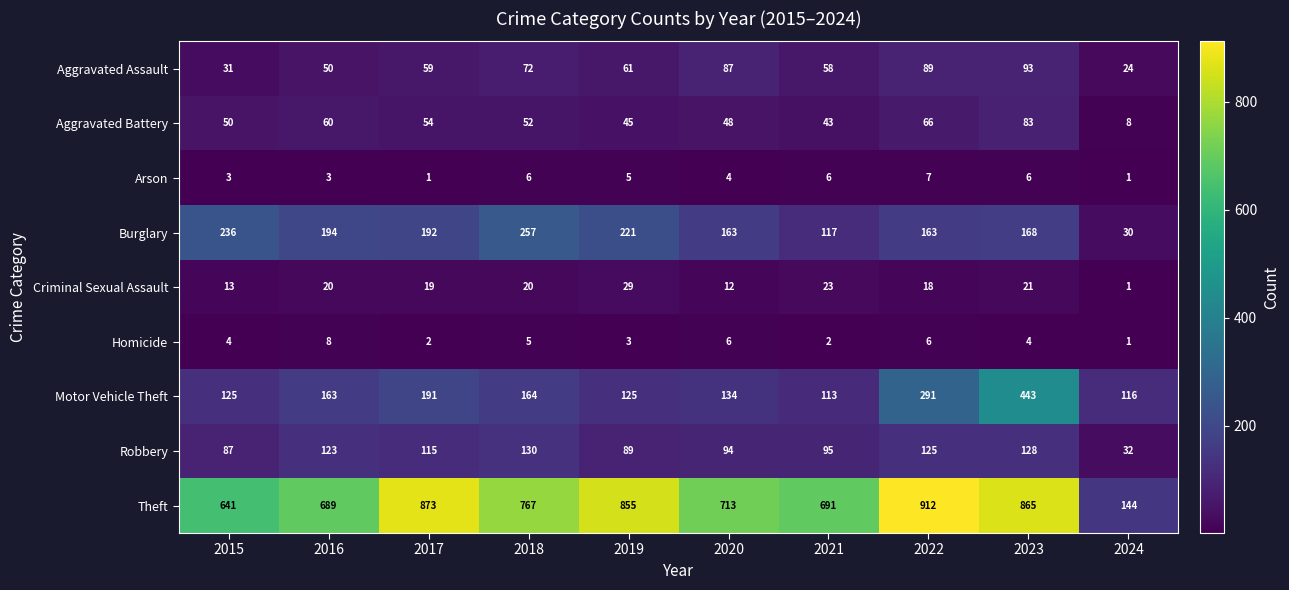

Rank the series by their maximum value, from lowest to highest.

Arson, Homicide, Criminal Sexual Assault, Aggravated Battery, Aggravated Assault, Robbery, Burglary, Motor Vehicle Theft, Theft